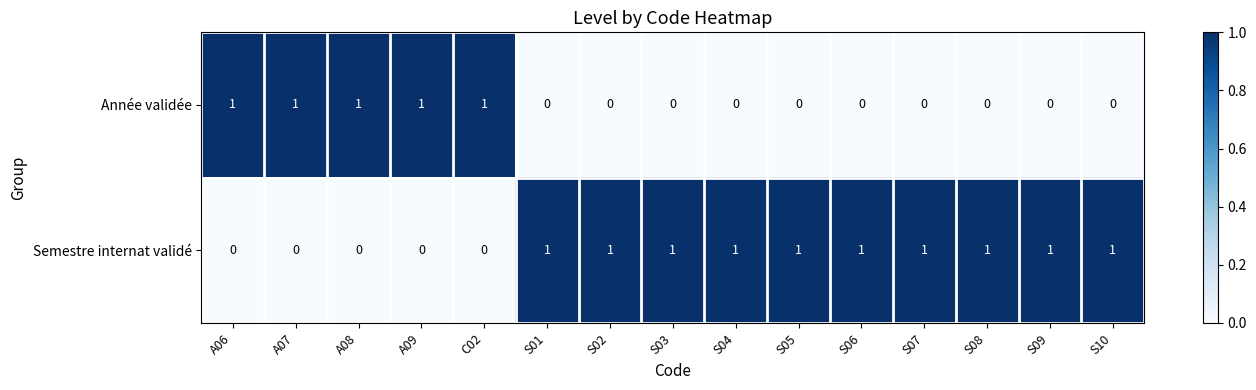

What is the total value across all series at S02?

1